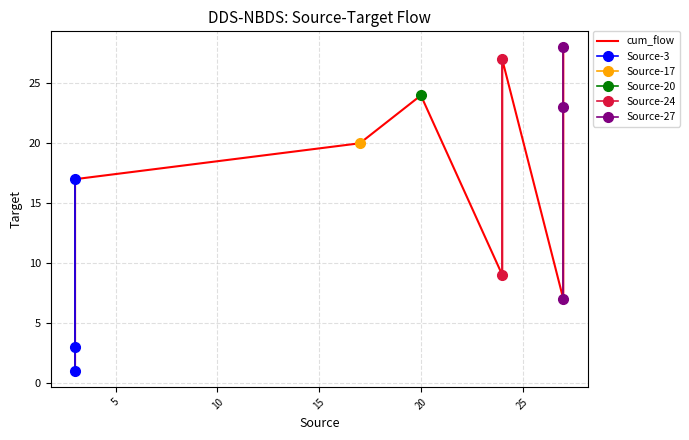

Reading left to right, extract all data points from this chart.

1	3	17	20	24	9	27	7	23	28